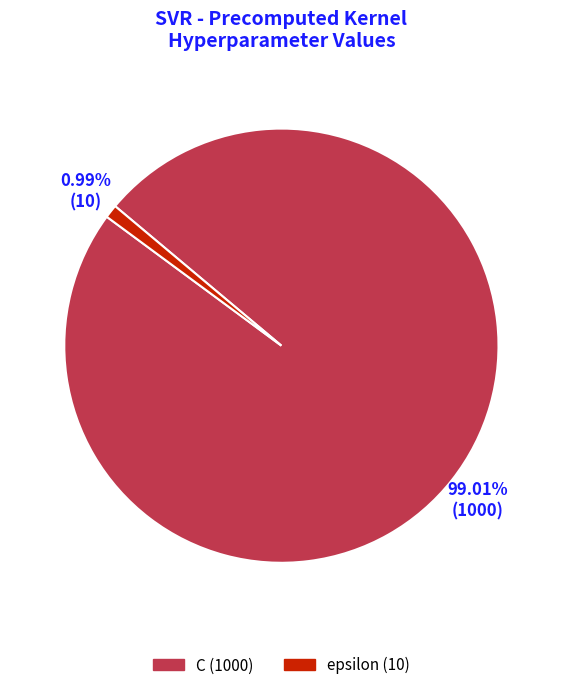

Between C and epsilon, which is larger?

C